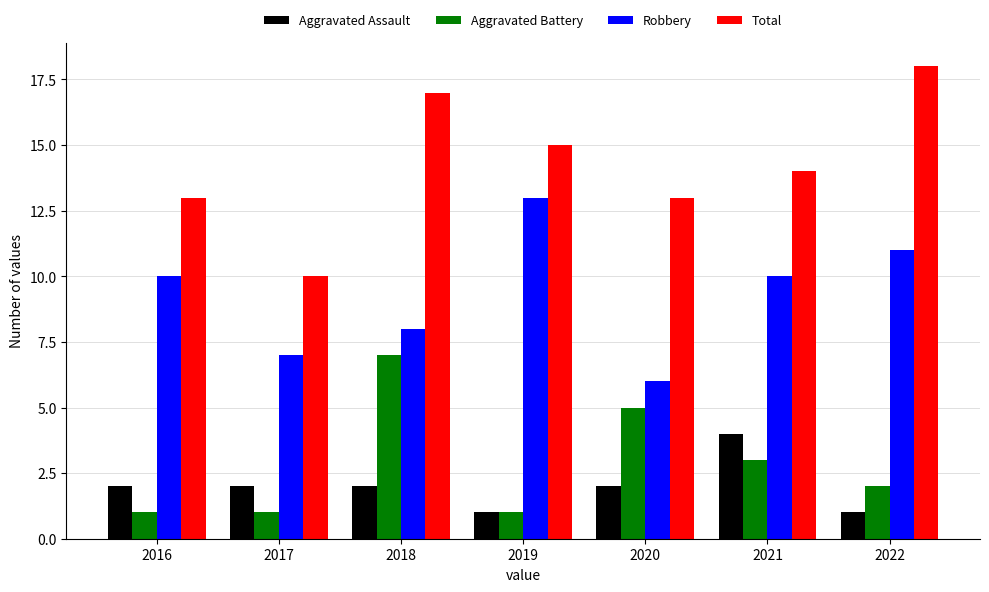

Which series has the largest total across all categories?

Total